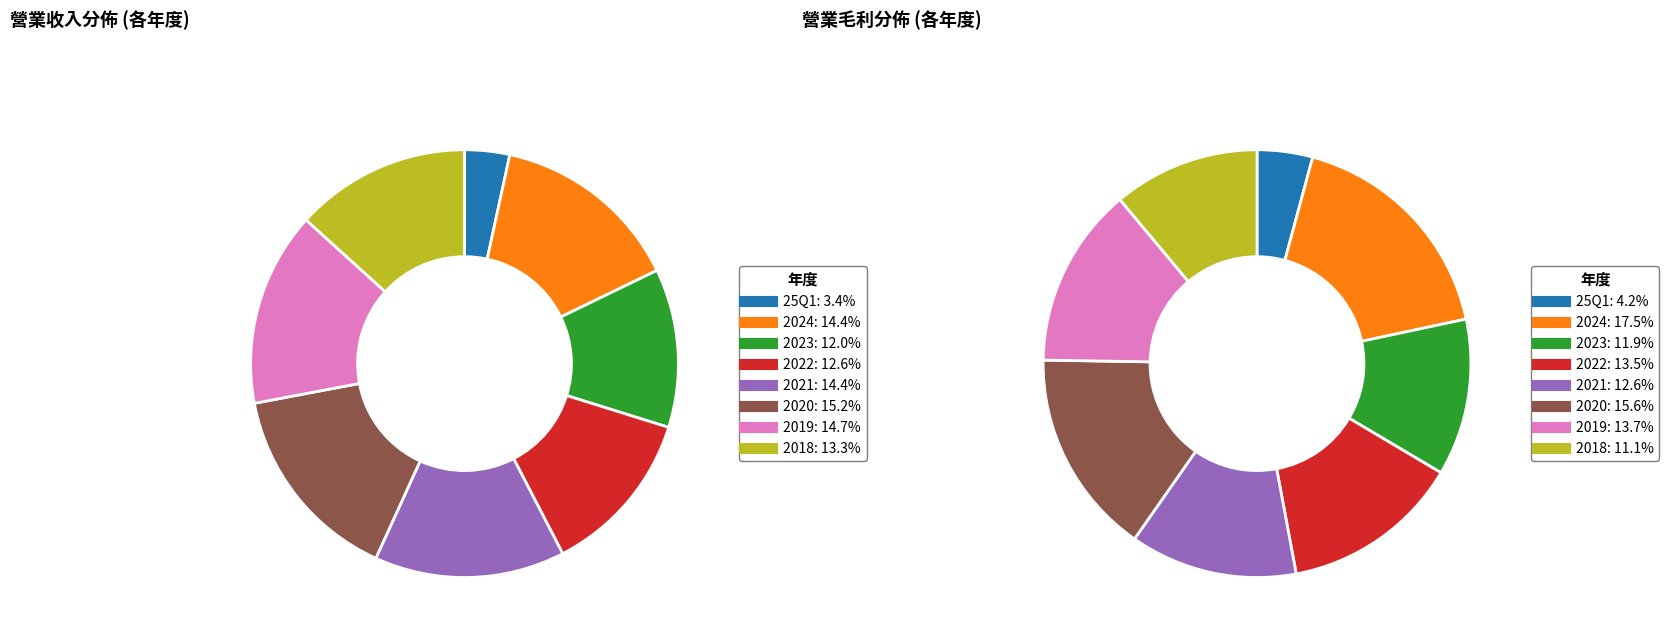

Does any single category account for the majority?

No